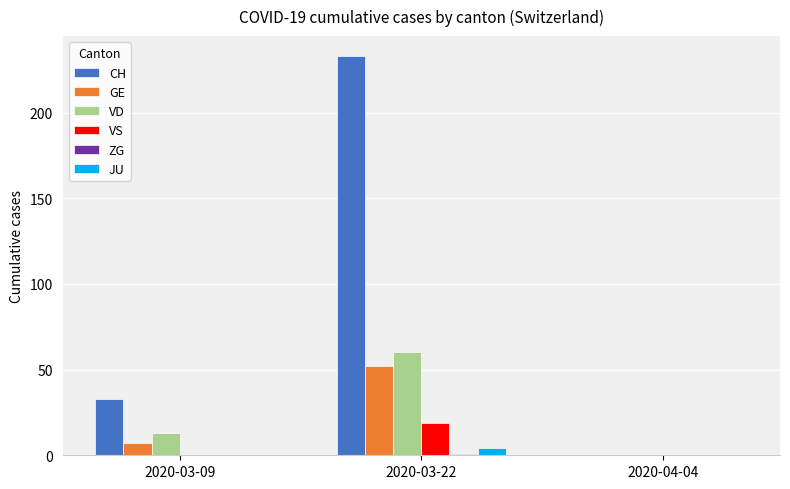

Where is GE nearest to the value 26?

2020-03-09